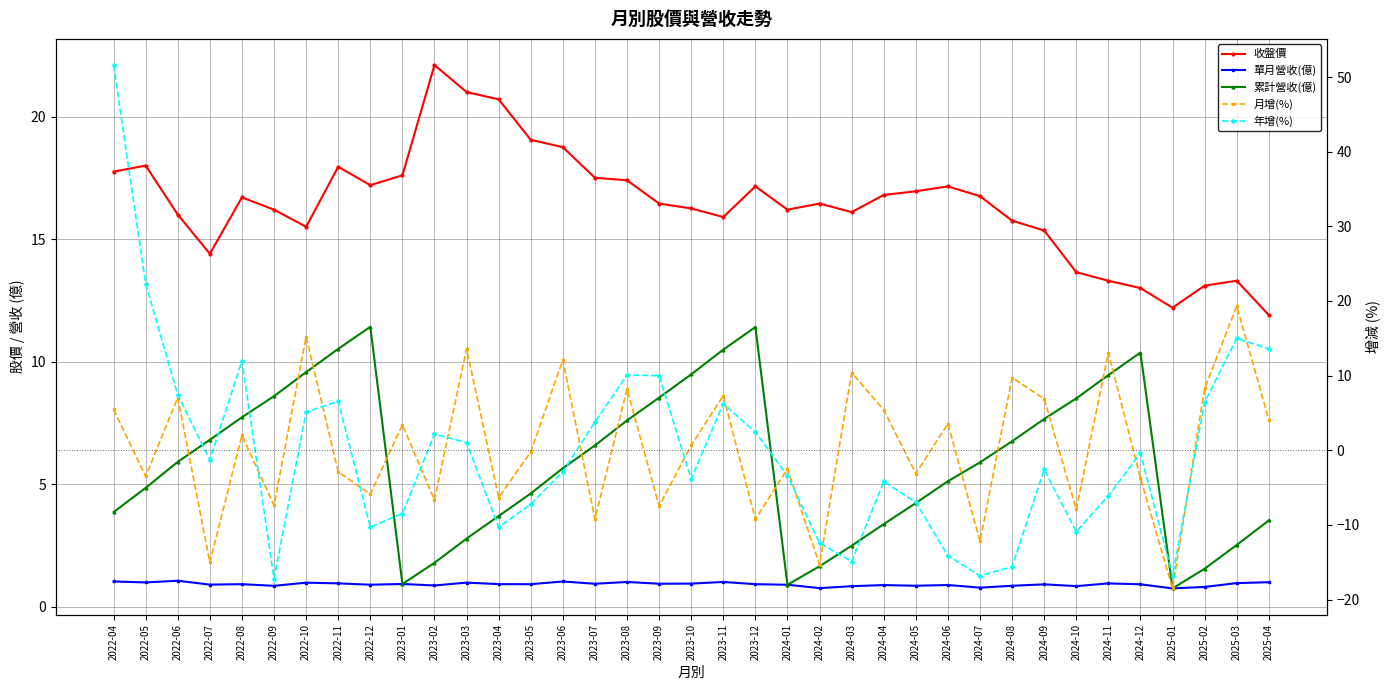

Is the value of 年增(%) at 2024-02 greater than the value of 單月營收(億) at 2024-05?

No